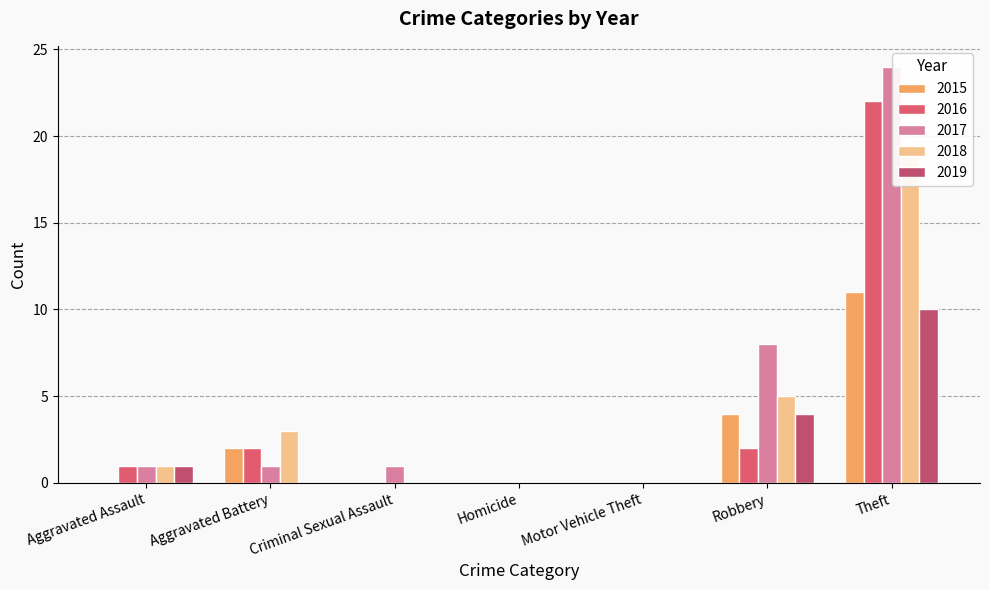

Count the number of categories in the chart.

7